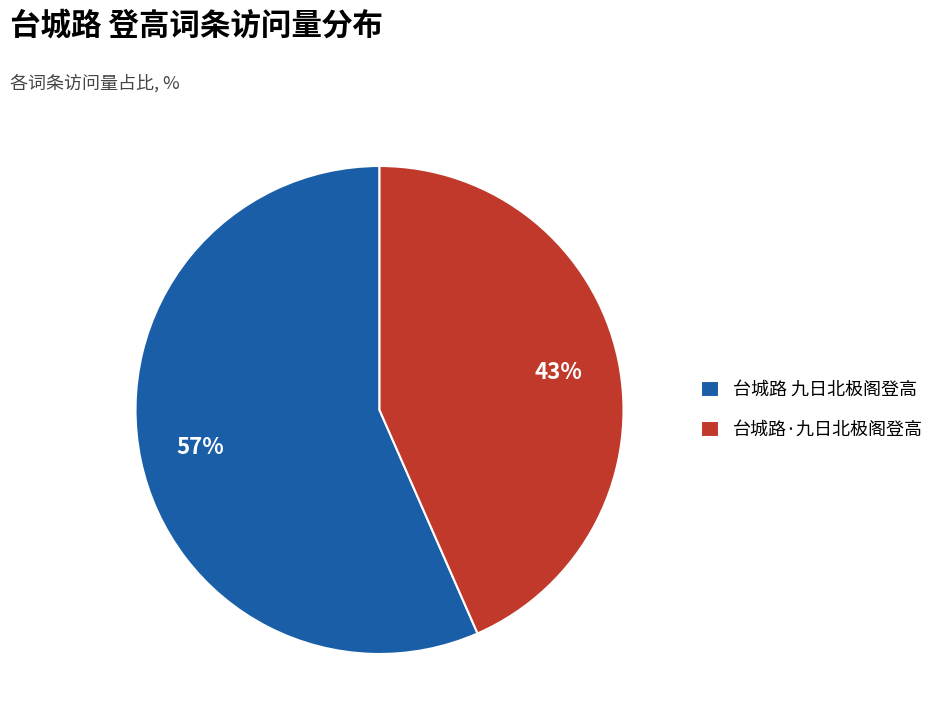

The 台城路 九日北极阁登高 slice represents 50% of the pie. True or false?

False